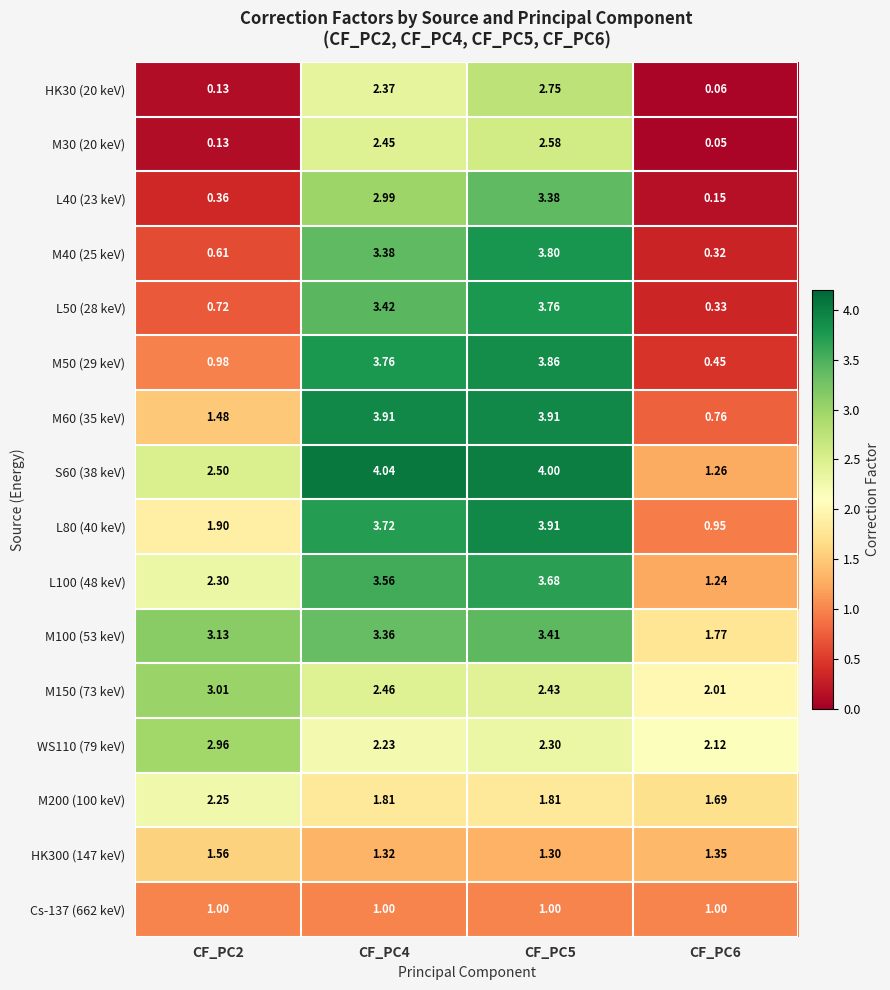

Reading left to right, list all the values displayed in this chart.

HK30 (20 keV): CF_PC2=0.1	CF_PC4=2.4	CF_PC5=2.8	CF_PC6=0.1
M30 (20 keV): CF_PC2=0.1	CF_PC4=2.5	CF_PC5=2.6	CF_PC6=0.1
L40 (23 keV): CF_PC2=0.4	CF_PC4=3.0	CF_PC5=3.4	CF_PC6=0.1
M40 (25 keV): CF_PC2=0.6	CF_PC4=3.4	CF_PC5=3.8	CF_PC6=0.3
L50 (28 keV): CF_PC2=0.7	CF_PC4=3.4	CF_PC5=3.8	CF_PC6=0.3
M50 (29 keV): CF_PC2=1.0	CF_PC4=3.8	CF_PC5=3.9	CF_PC6=0.5
M60 (35 keV): CF_PC2=1.5	CF_PC4=3.9	CF_PC5=3.9	CF_PC6=0.8
S60 (38 keV): CF_PC2=2.5	CF_PC4=4.0	CF_PC5=4.0	CF_PC6=1.3
L80 (40 keV): CF_PC2=1.9	CF_PC4=3.7	CF_PC5=3.9	CF_PC6=0.9
L100 (48 keV): CF_PC2=2.3	CF_PC4=3.6	CF_PC5=3.7	CF_PC6=1.2
M100 (53 keV): CF_PC2=3.1	CF_PC4=3.4	CF_PC5=3.4	CF_PC6=1.8
M150 (73 keV): CF_PC2=3.0	CF_PC4=2.5	CF_PC5=2.4	CF_PC6=2.0
WS110 (79 keV): CF_PC2=3.0	CF_PC4=2.2	CF_PC5=2.3	CF_PC6=2.1
M200 (100 keV): CF_PC2=2.2	CF_PC4=1.8	CF_PC5=1.8	CF_PC6=1.7
HK300 (147 keV): CF_PC2=1.6	CF_PC4=1.3	CF_PC5=1.3	CF_PC6=1.4
Cs-137 (662 keV): CF_PC2=1.0	CF_PC4=1.0	CF_PC5=1.0	CF_PC6=1.0